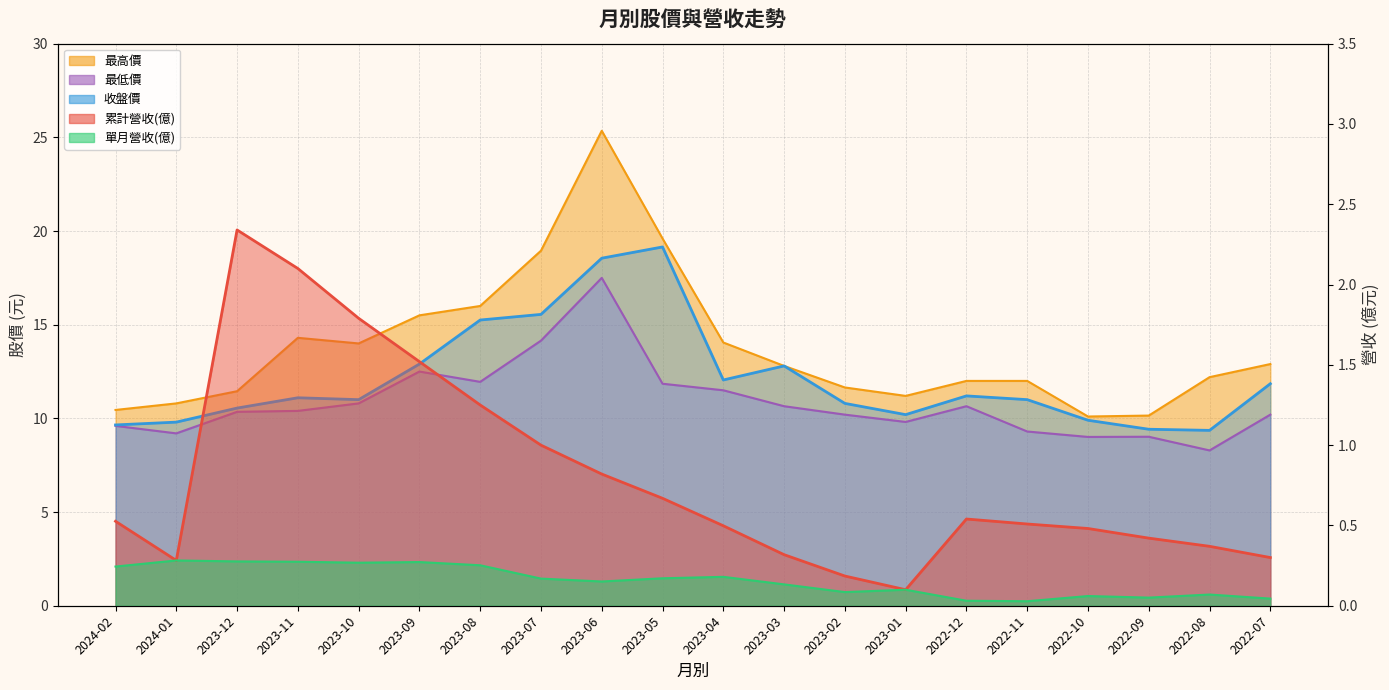

Rank the series by their maximum value, from lowest to highest.

單月營收(億), 累計營收(億), 最低價, 收盤價, 最高價